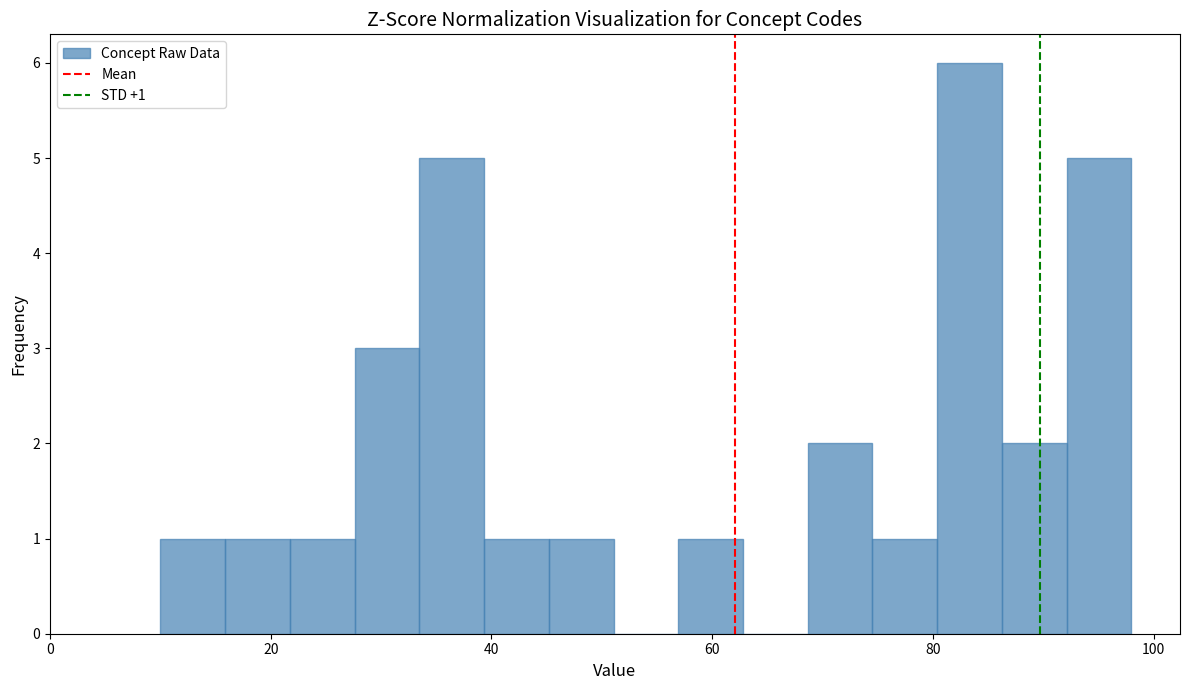

Around what value on the x-axis is the tallest bar? Give the approximate position of its centre, as read against the axis.

84